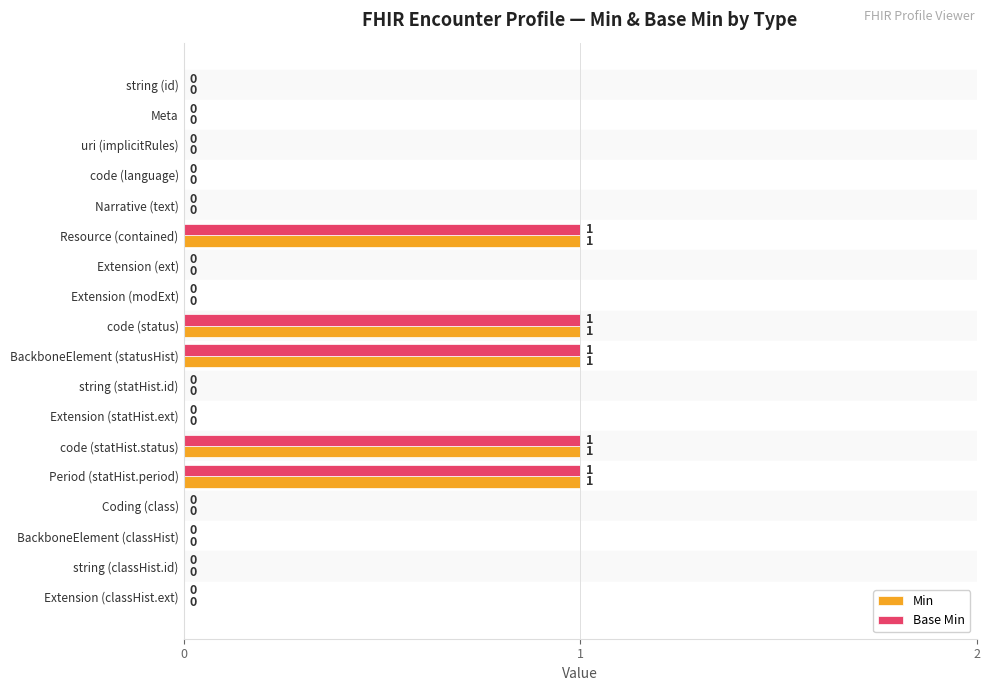

True or false: Base Min has a value of 0 at Extension (ext).

True